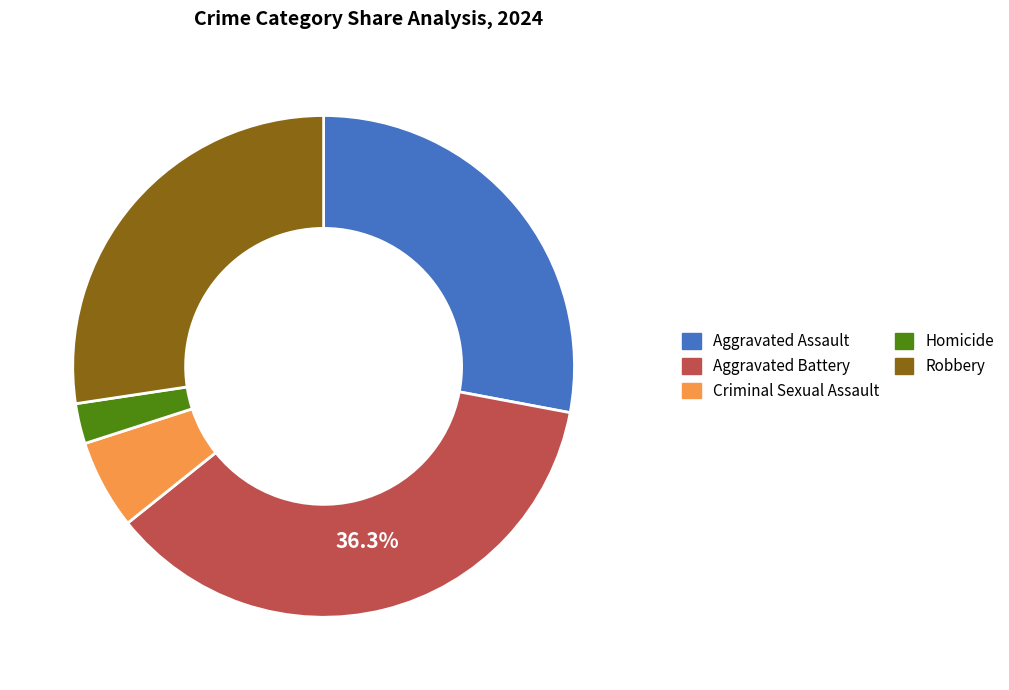

Does Aggravated Assault represent more than half of the total?

No